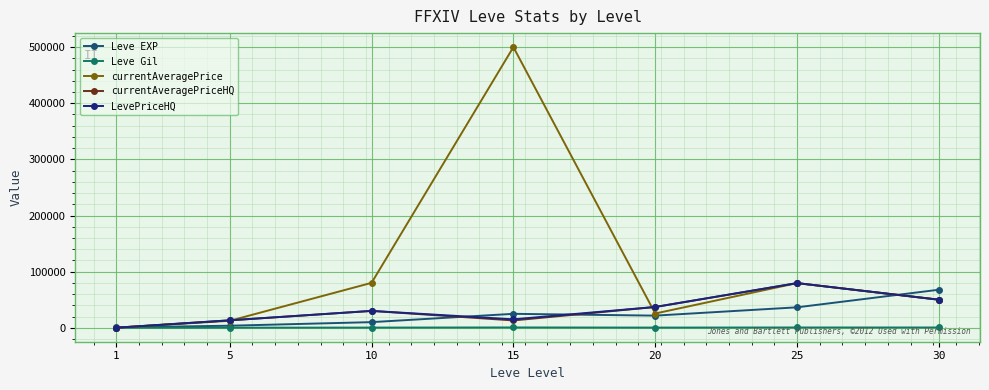

What is the value of the currentAveragePrice point at the 2nd from the left?

12369.8